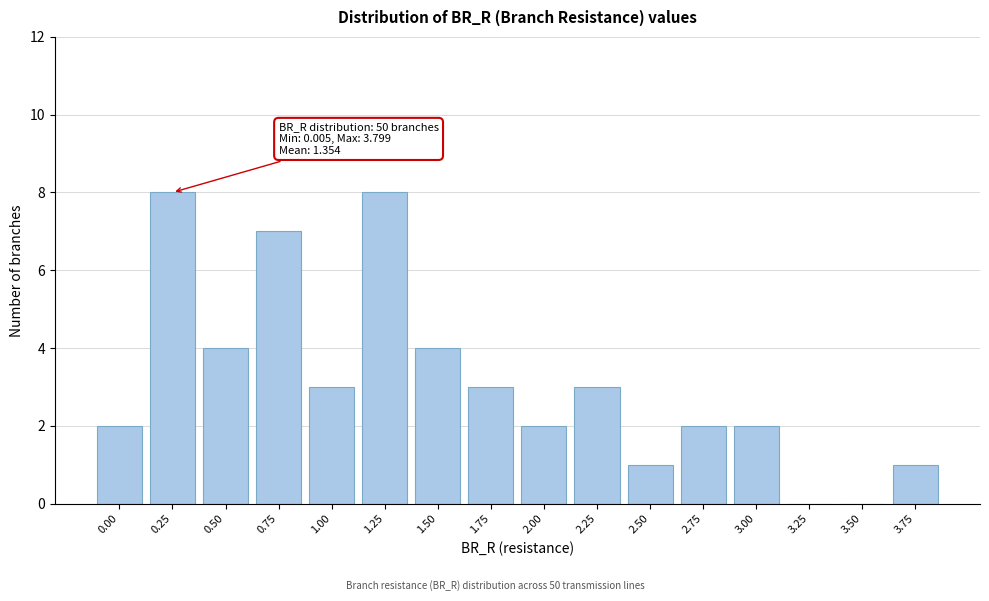

Reading left to right, list all the values displayed in this chart.

0.00=2	0.25=8	0.50=4	0.75=7	1.00=3	1.25=8	1.50=4	1.75=3	2.00=2	2.25=3	2.50=1	2.75=2	3.00=2	3.25=0	3.50=0	3.75=1